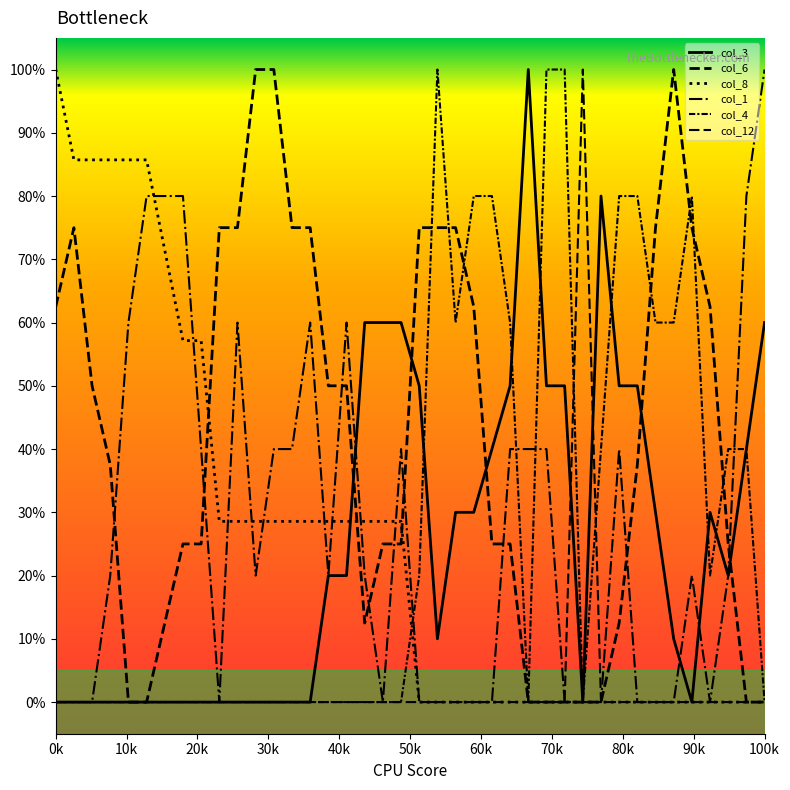

How many times do col_8 and col_3 cross each other?

1